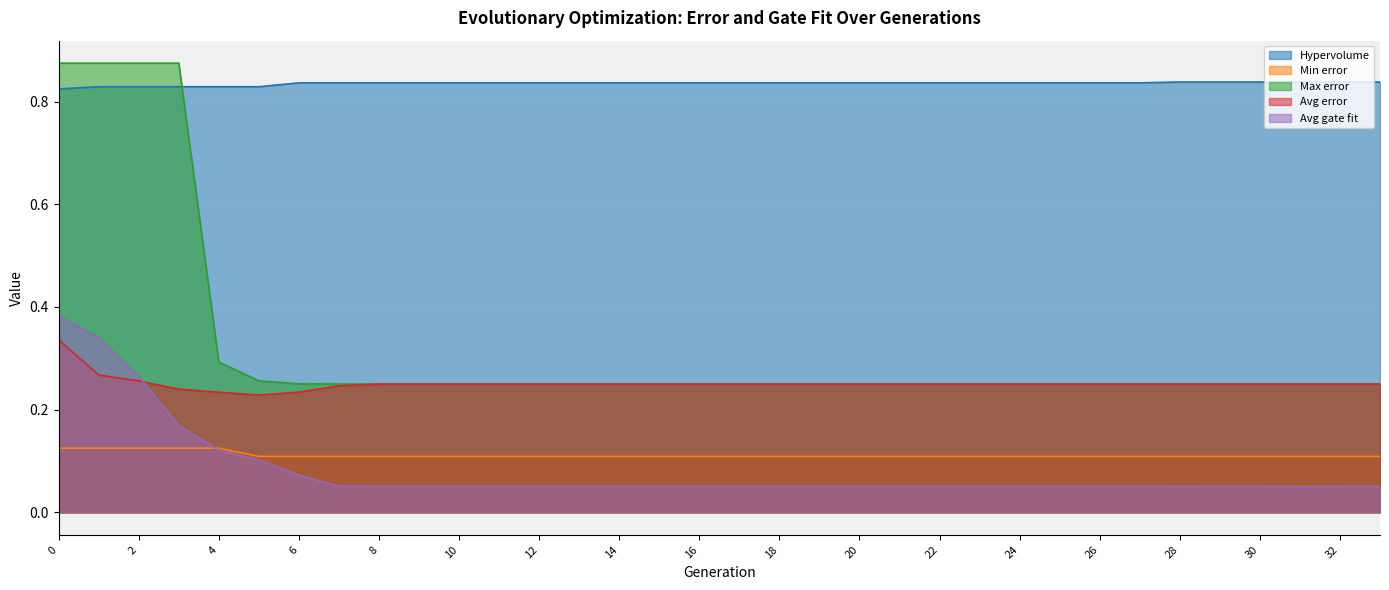

Which series has the largest total across all categories?

Hypervolume